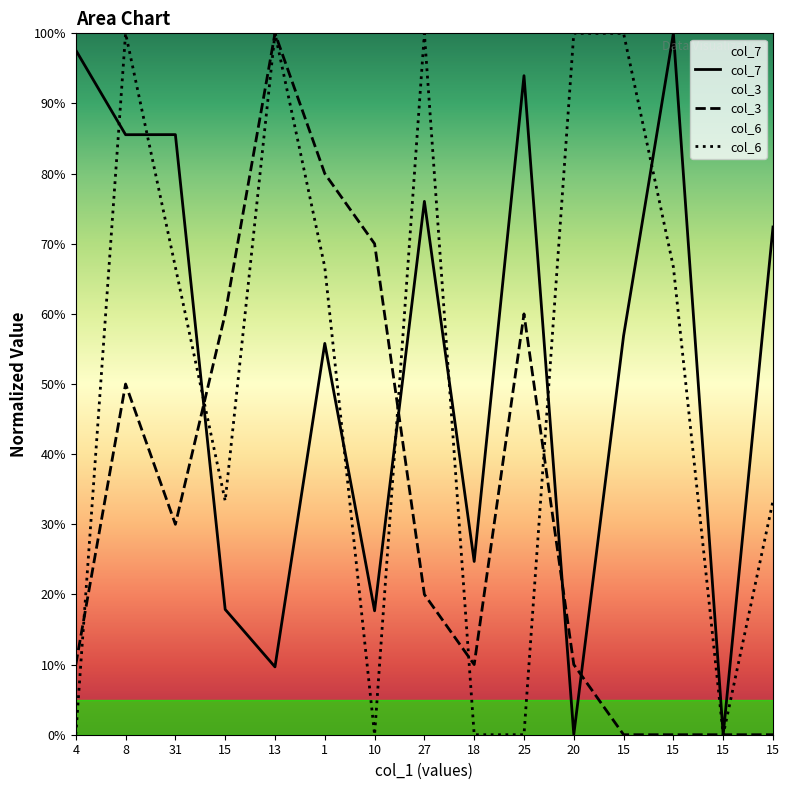

Is the value of col_6 at 27 greater than the value of col_3 at 8?

Yes